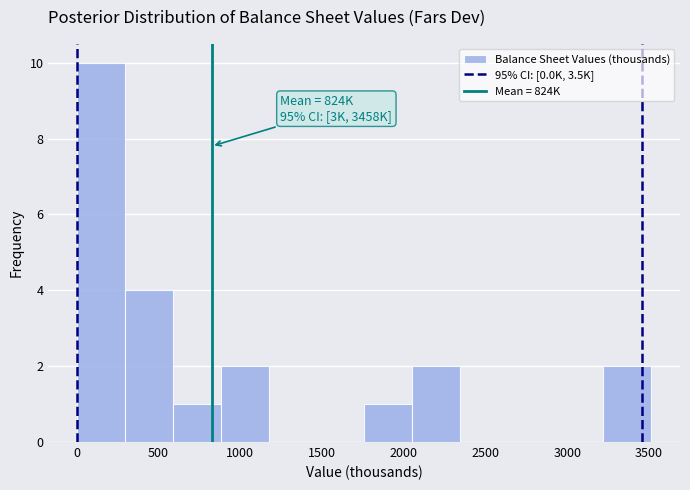

Which range on the x-axis has the tallest bar?

0 to 300